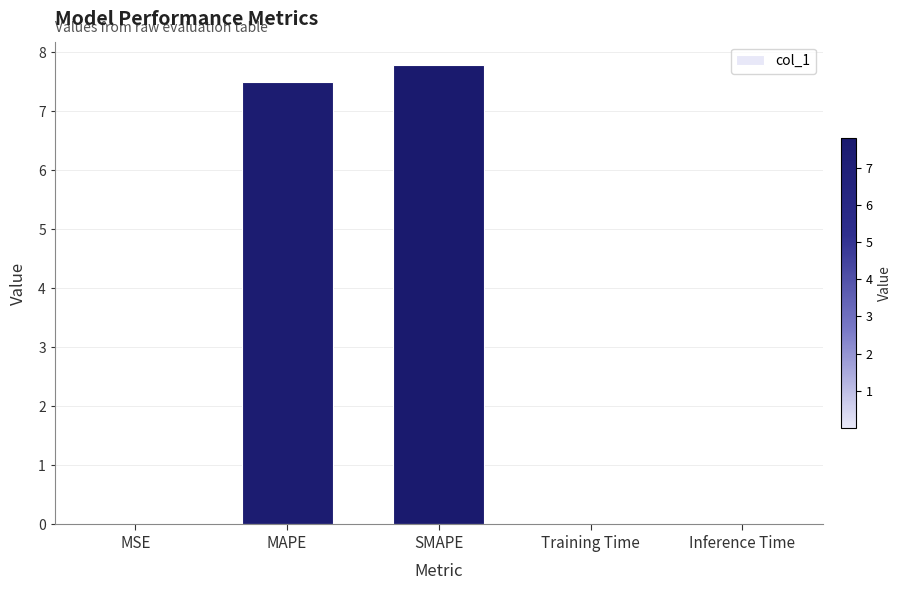

What is the sum of the values at SMAPE and MAPE?

15.3